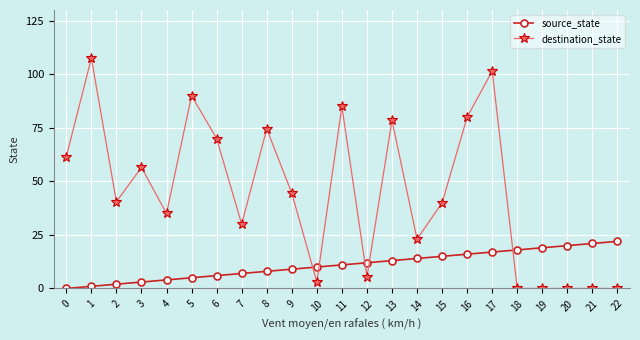

Where do destination_state and source_state first cross each other?

9 and 10